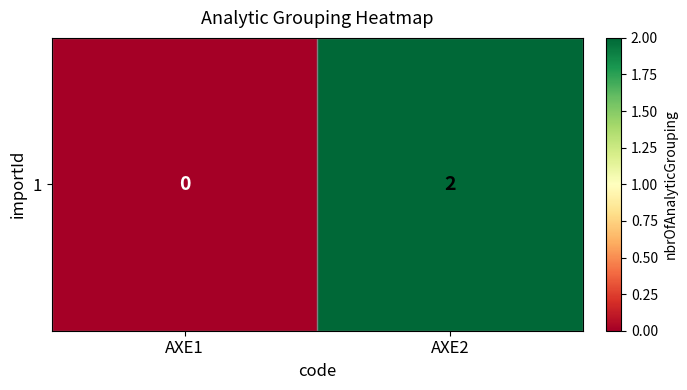

What is the maximum value shown in the chart?

2